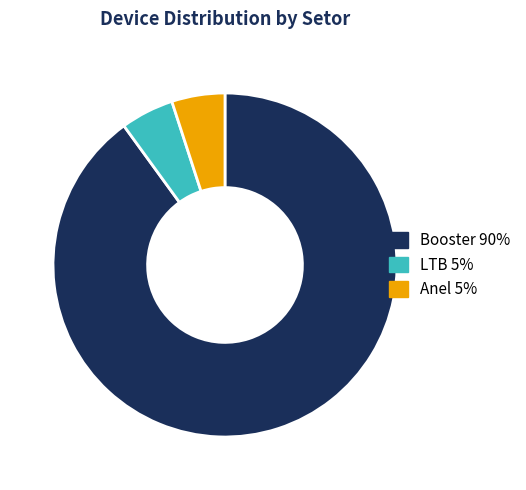

Which category accounts for the majority?

Booster